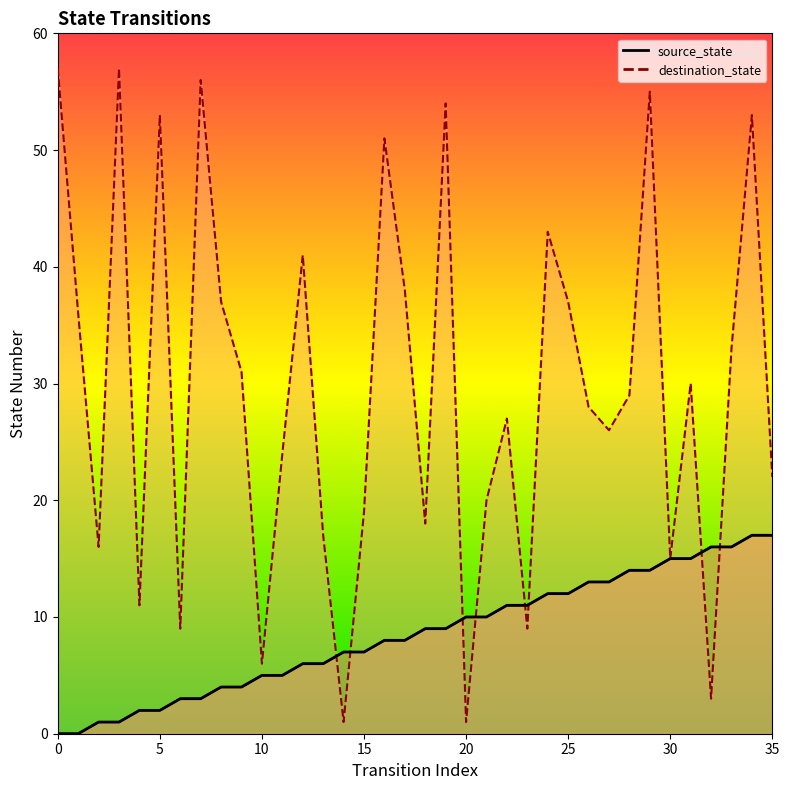

Between 8 and 21, which series saw the biggest shift?

destination_state